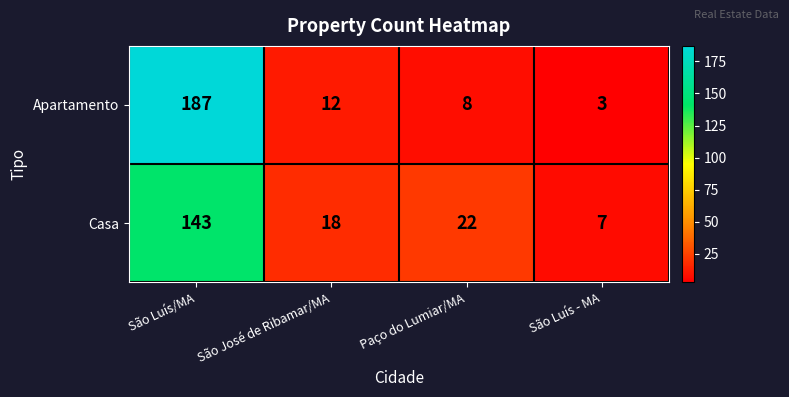

At how many categories does at least one series exceed 28?

1